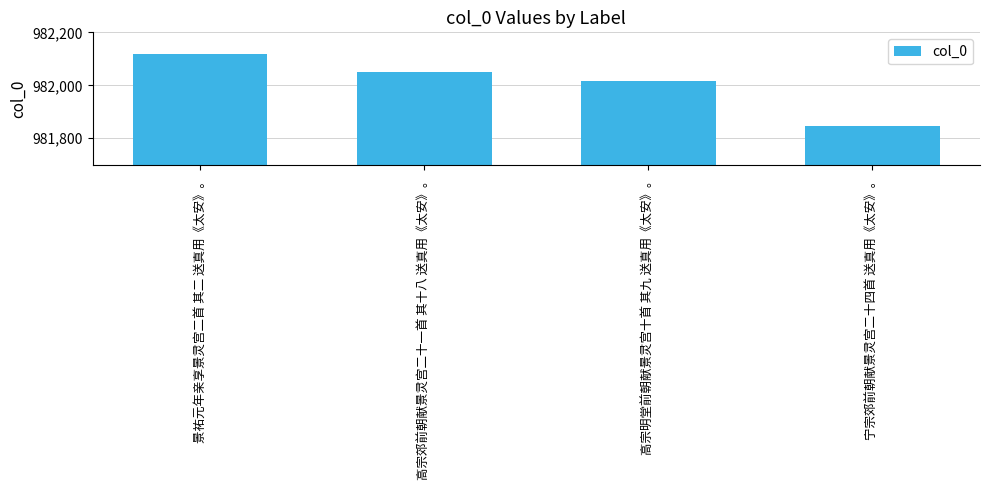

How many categories are shown in the chart?

4